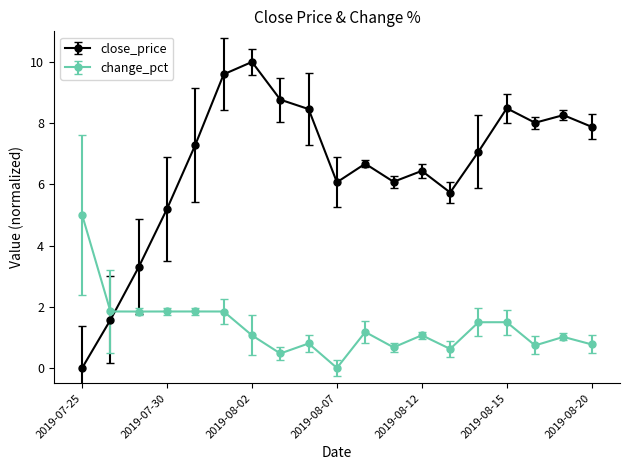

What is the difference between the second highest and second lowest values in the change_pct series?

1.4